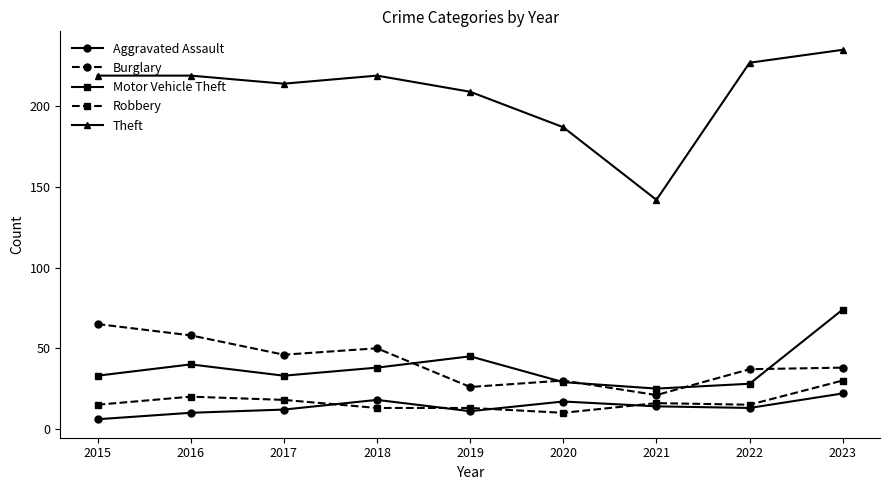

What is the value of the Robbery point at the 6th from the left?

10